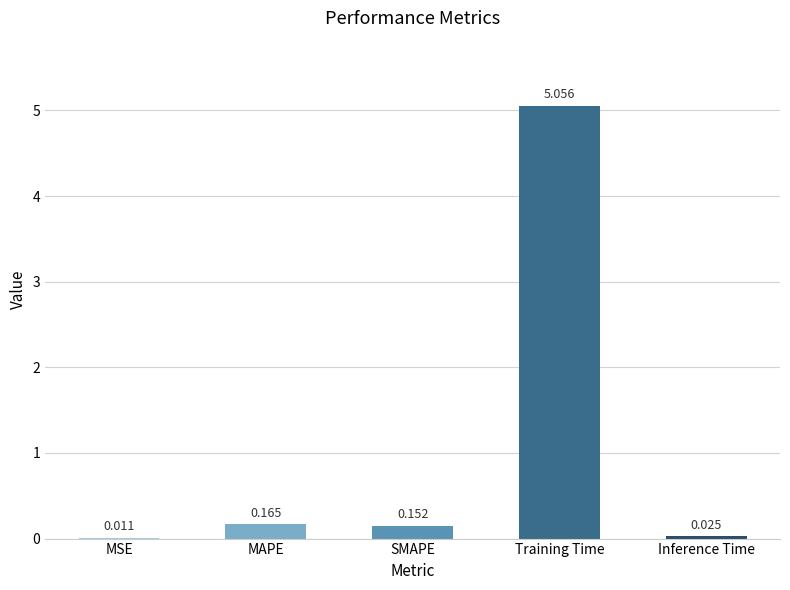

Where is the data nearest to the value 2?

MAPE